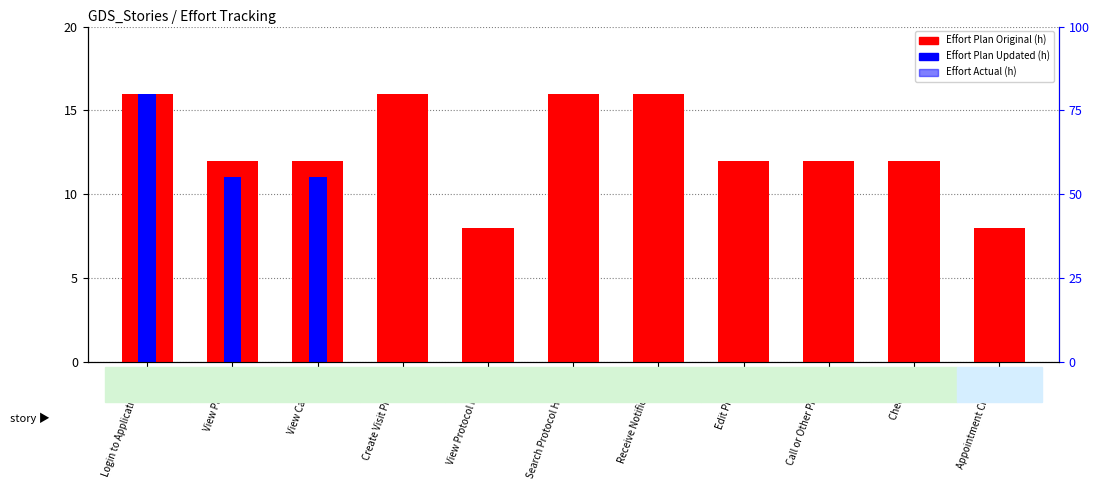

Which series has the widest spread of values?

Effort Plan Updated (h)